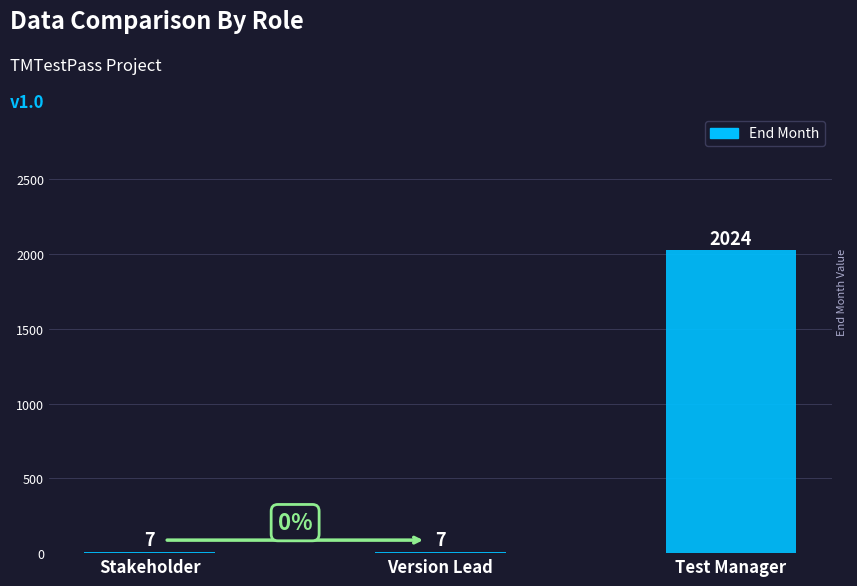

How many values are between 7 and 2024?

3